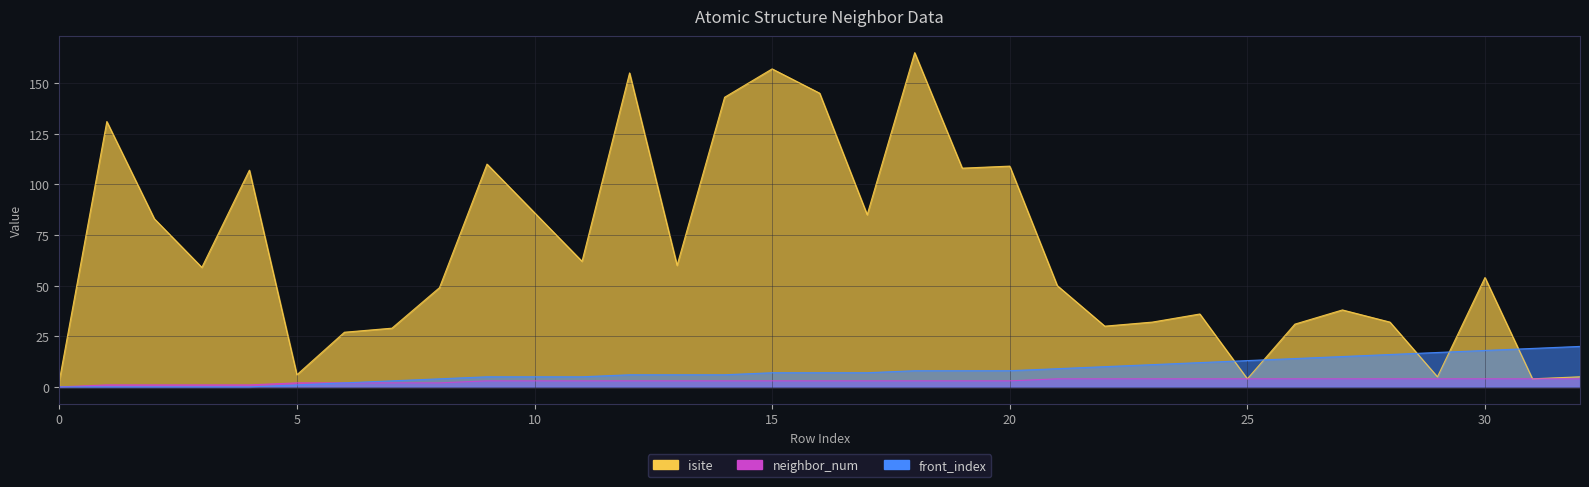

At which category is the sum across all series the highest?

18